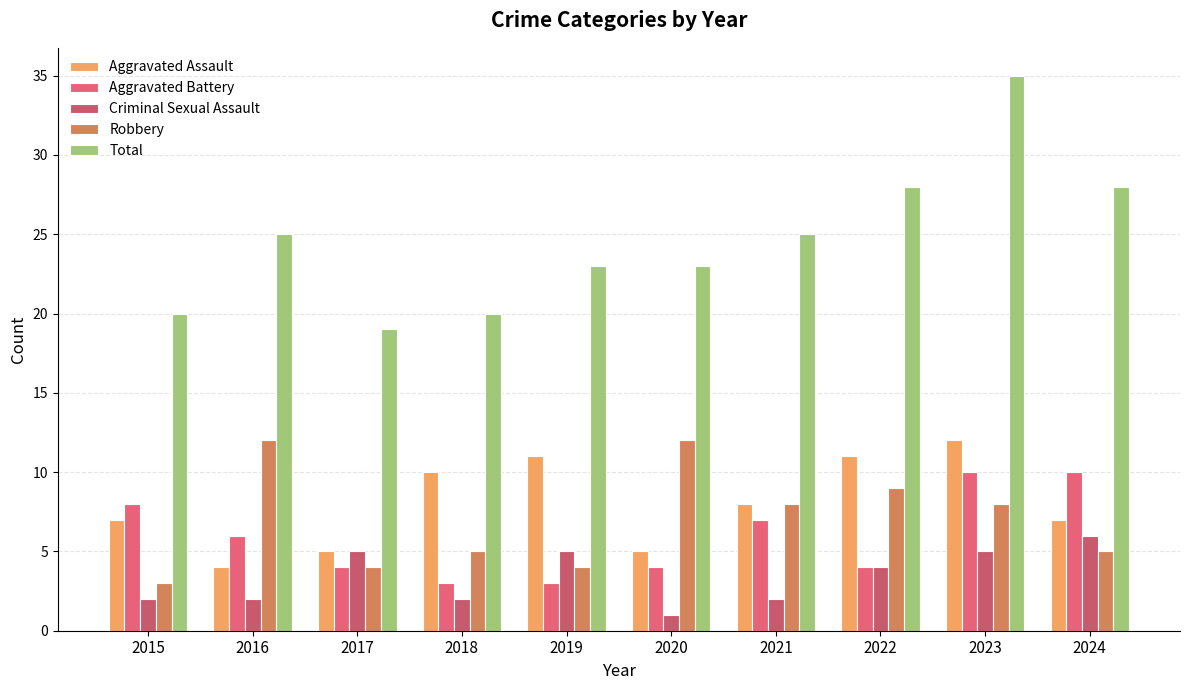

Is it true that Aggravated Assault equals 9 at 2017?

False